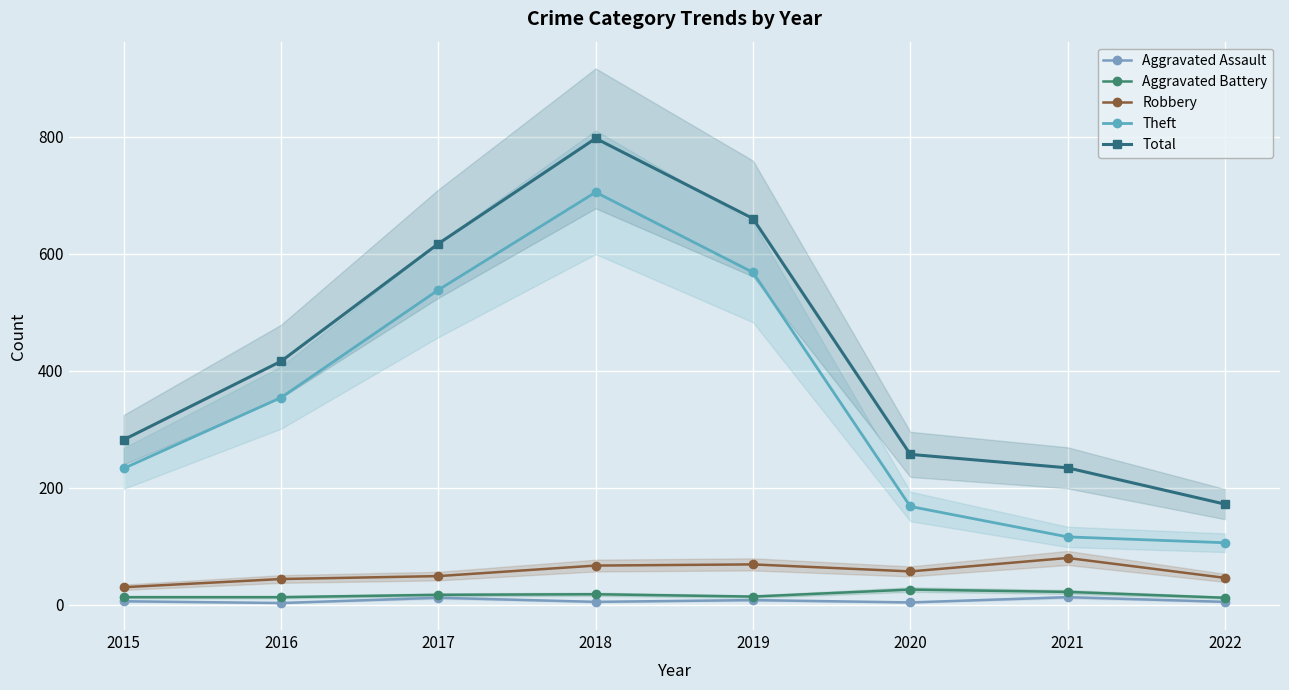

What is the difference between the Aggravated Assault values at 2022 and 2015?

1